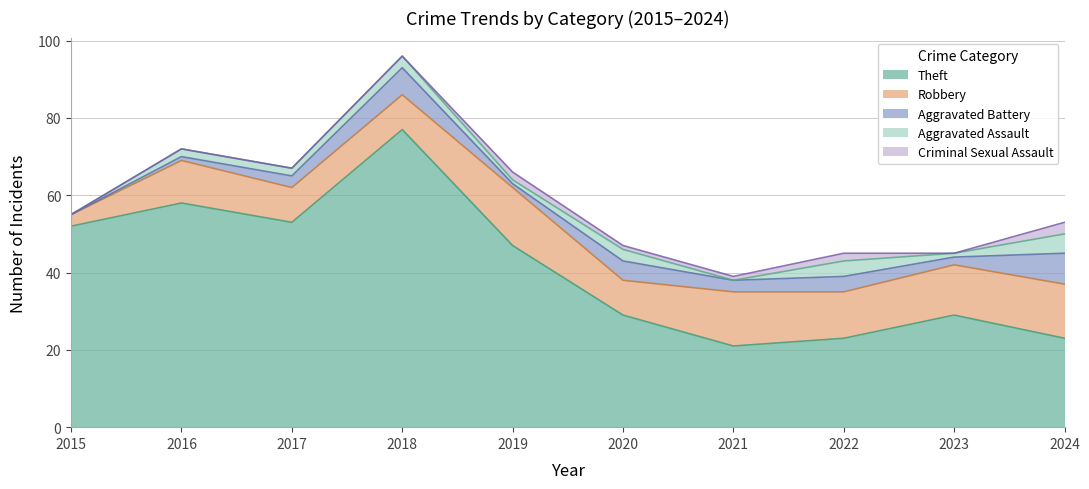

At which label does Aggravated Battery reach its peak?

2024